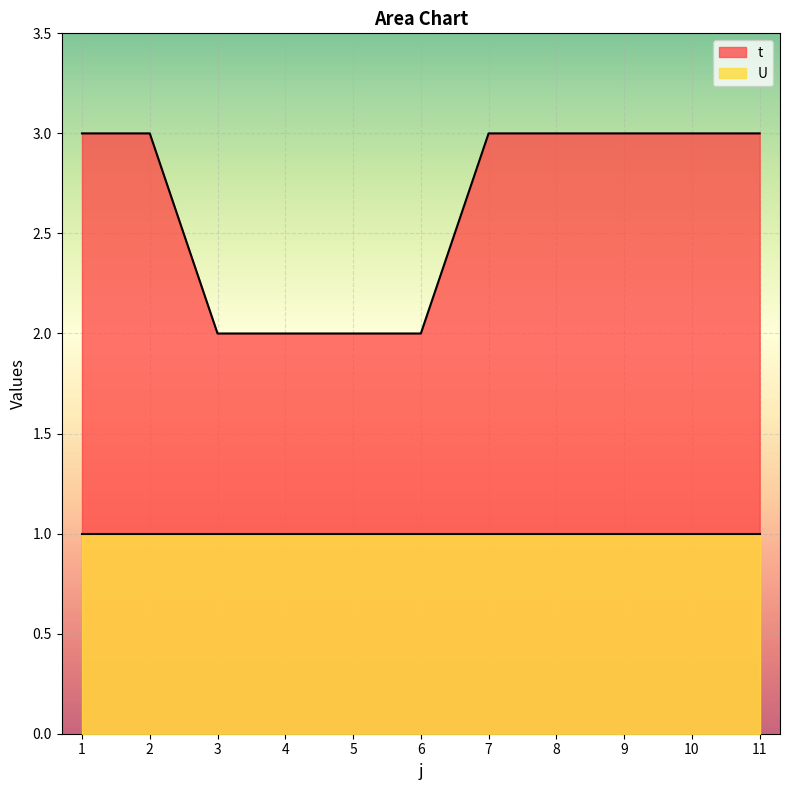

The chart shows a value of 3 at 5. True or false?

False